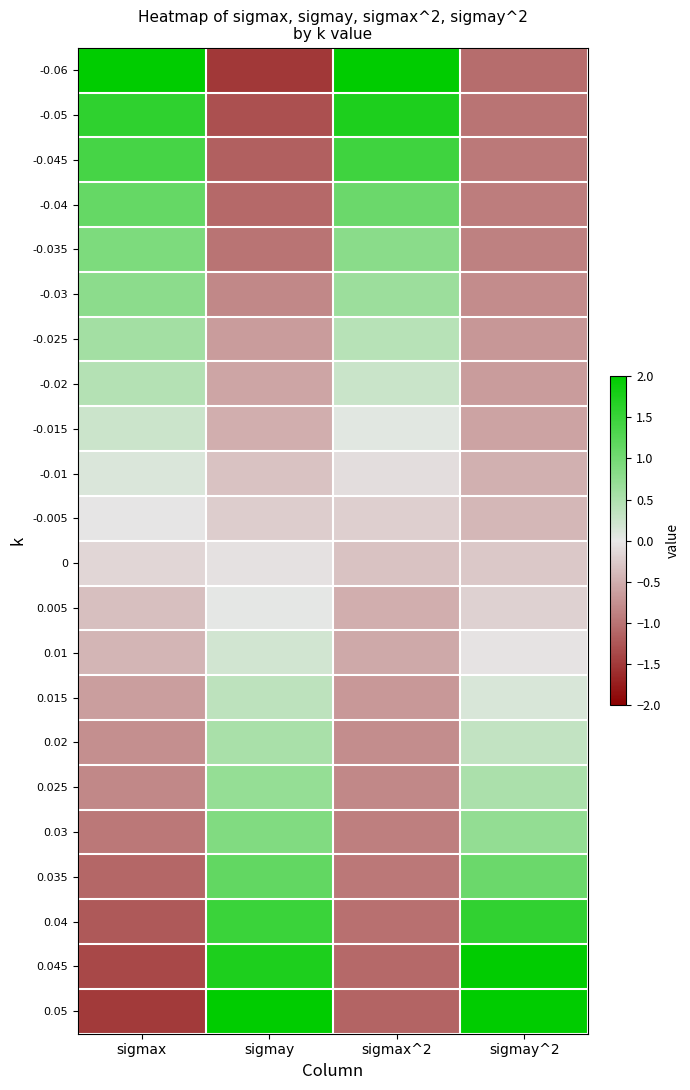

Reading left to right, list all the values displayed in this chart.

-0.06: sigmax=2.1	sigmay=-1.5	sigmax^2=2.6	sigmay^2=-1.1
-0.05: sigmax=1.6	sigmay=-1.3	sigmax^2=1.7	sigmay^2=-1.0
-0.045: sigmax=1.4	sigmay=-1.2	sigmax^2=1.4	sigmay^2=-0.9
-0.04: sigmax=1.1	sigmay=-1.1	sigmax^2=1.1	sigmay^2=-0.9
-0.035: sigmax=0.9	sigmay=-1.0	sigmax^2=0.8	sigmay^2=-0.9
-0.03: sigmax=0.8	sigmay=-0.8	sigmax^2=0.6	sigmay^2=-0.8
-0.025: sigmax=0.6	sigmay=-0.7	sigmax^2=0.4	sigmay^2=-0.7
-0.02: sigmax=0.4	sigmay=-0.6	sigmax^2=0.3	sigmay^2=-0.6
-0.015: sigmax=0.2	sigmay=-0.5	sigmax^2=0.0	sigmay^2=-0.6
-0.01: sigmax=0.1	sigmay=-0.3	sigmax^2=-0.1	sigmay^2=-0.5
-0.005: sigmax=-0.0	sigmay=-0.2	sigmax^2=-0.2	sigmay^2=-0.4
0: sigmax=-0.2	sigmay=-0.1	sigmax^2=-0.3	sigmay^2=-0.3
0.005: sigmax=-0.4	sigmay=0.0	sigmax^2=-0.5	sigmay^2=-0.2
0.01: sigmax=-0.4	sigmay=0.2	sigmax^2=-0.5	sigmay^2=-0.0
0.015: sigmax=-0.6	sigmay=0.4	sigmax^2=-0.7	sigmay^2=0.1
0.02: sigmax=-0.8	sigmay=0.5	sigmax^2=-0.8	sigmay^2=0.3
0.025: sigmax=-0.8	sigmay=0.7	sigmax^2=-0.8	sigmay^2=0.5
0.03: sigmax=-1.0	sigmay=0.9	sigmax^2=-0.9	sigmay^2=0.7
0.035: sigmax=-1.1	sigmay=1.1	sigmax^2=-1.0	sigmay^2=1.1
0.04: sigmax=-1.2	sigmay=1.5	sigmax^2=-1.0	sigmay^2=1.6
0.045: sigmax=-1.4	sigmay=1.7	sigmax^2=-1.1	sigmay^2=2.0
0.05: sigmax=-1.5	sigmay=2.1	sigmax^2=-1.1	sigmay^2=2.6